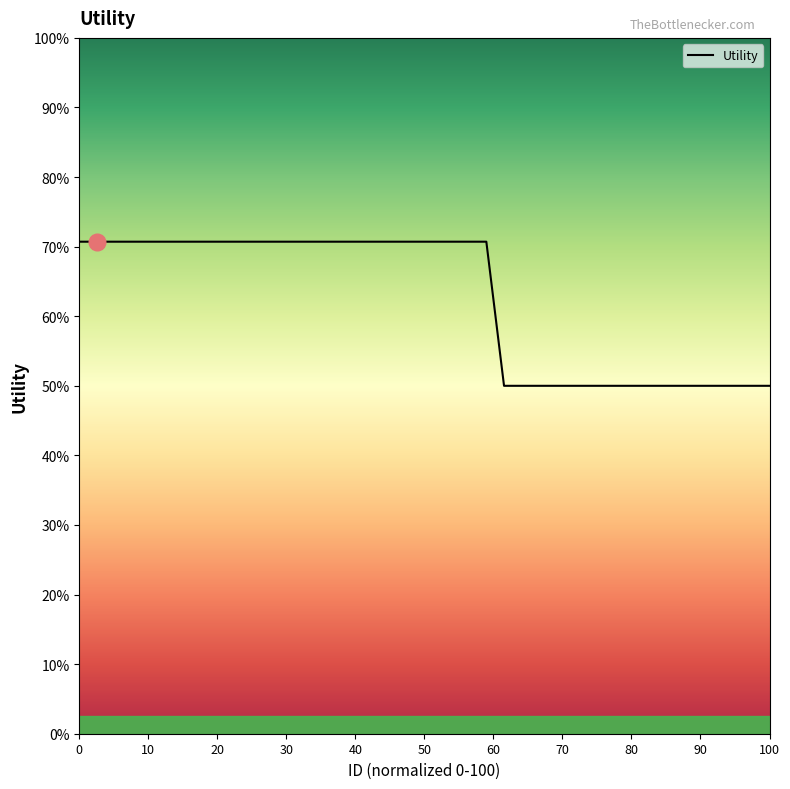

Is this an area chart (filled region under the line)?

No